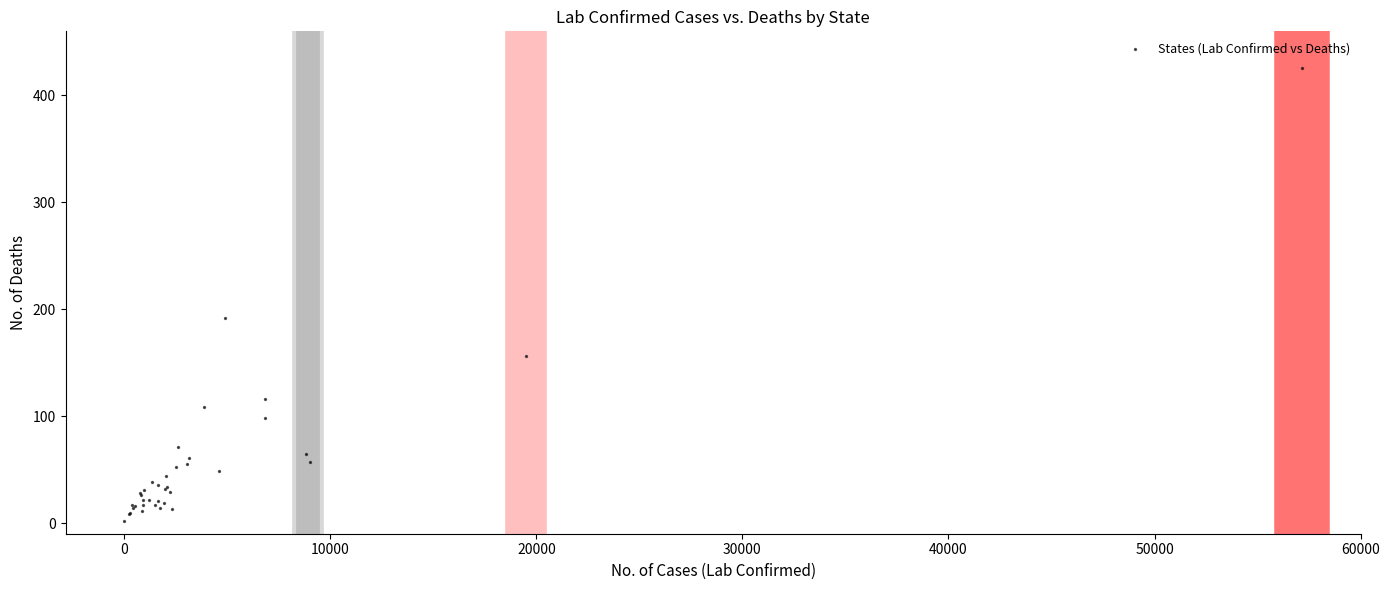

What Y value in the scatter plot is closest to 214?

192